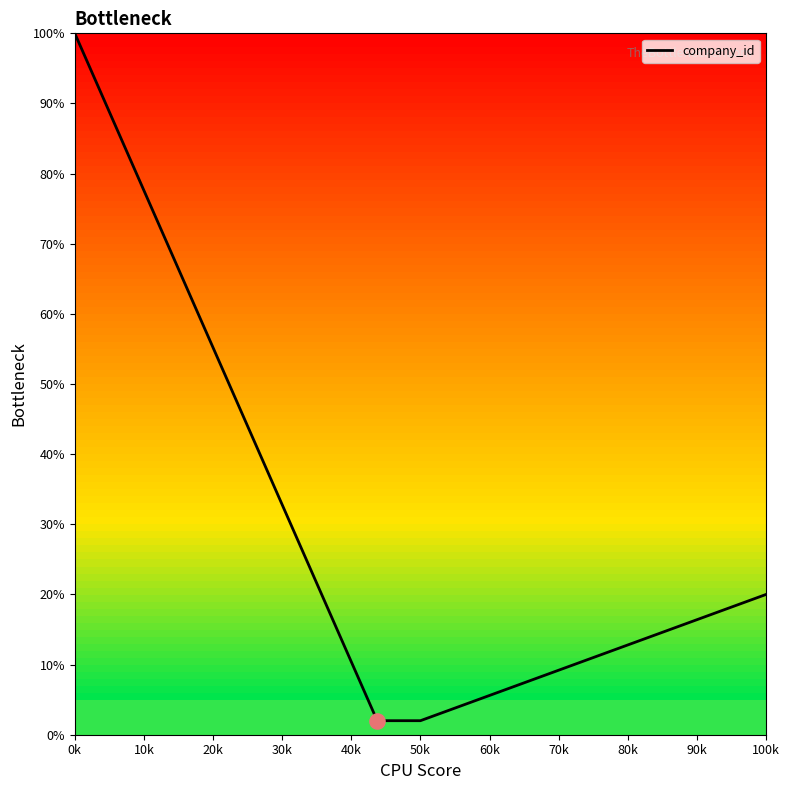

What is the maximum value shown in the chart?

100.0